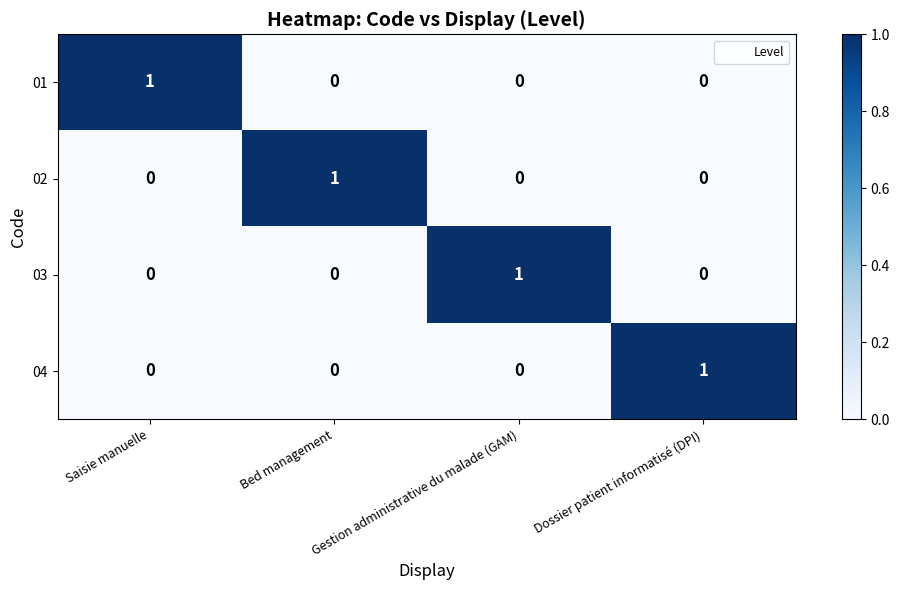

At which label does 02 reach its peak?

Bed management